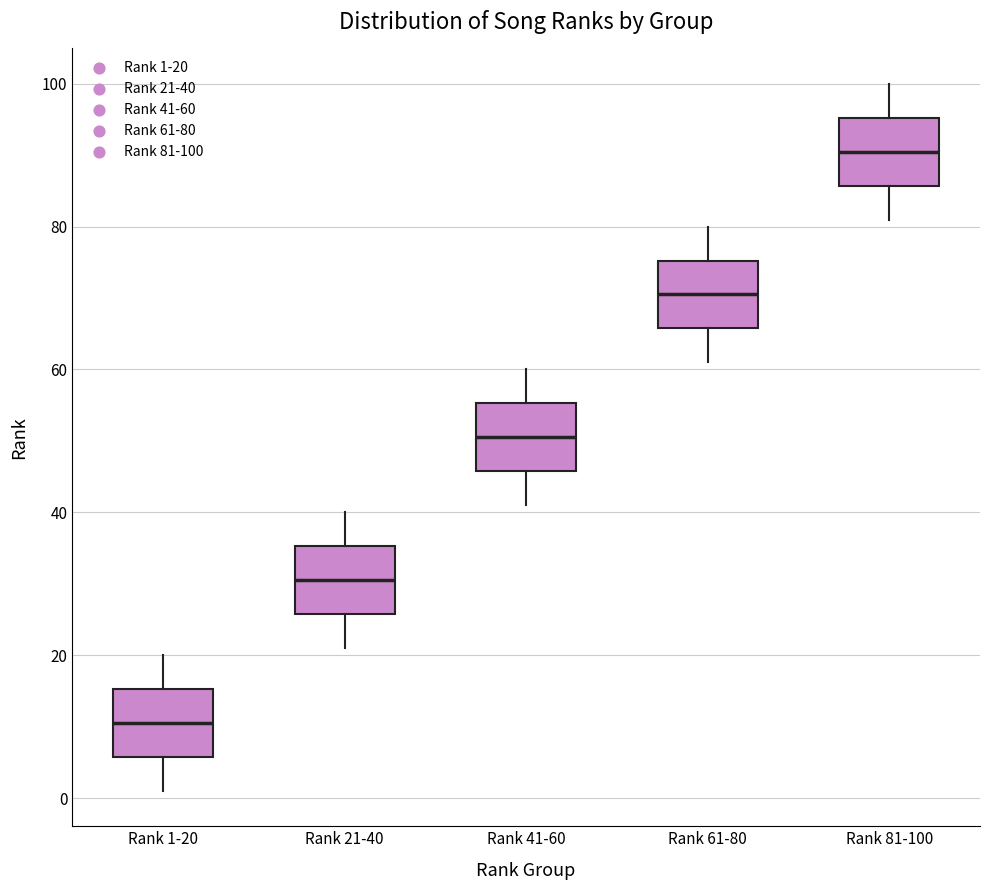

Reading left to right, read every box against the y-axis: the position of its median line, the range the box covers, and the ends of its whiskers. The values are not printed on the chart, so give them approximately, as read against the axis.

Rank 1-20: median 10, box 6 to 16, whiskers 2 to 20
Rank 21-40: median 30, box 26 to 36, whiskers 22 to 40
Rank 41-60: median 50, box 46 to 56, whiskers 42 to 60
Rank 61-80: median 70, box 66 to 76, whiskers 62 to 80
Rank 81-100: median 90, box 86 to 96, whiskers 82 to 100